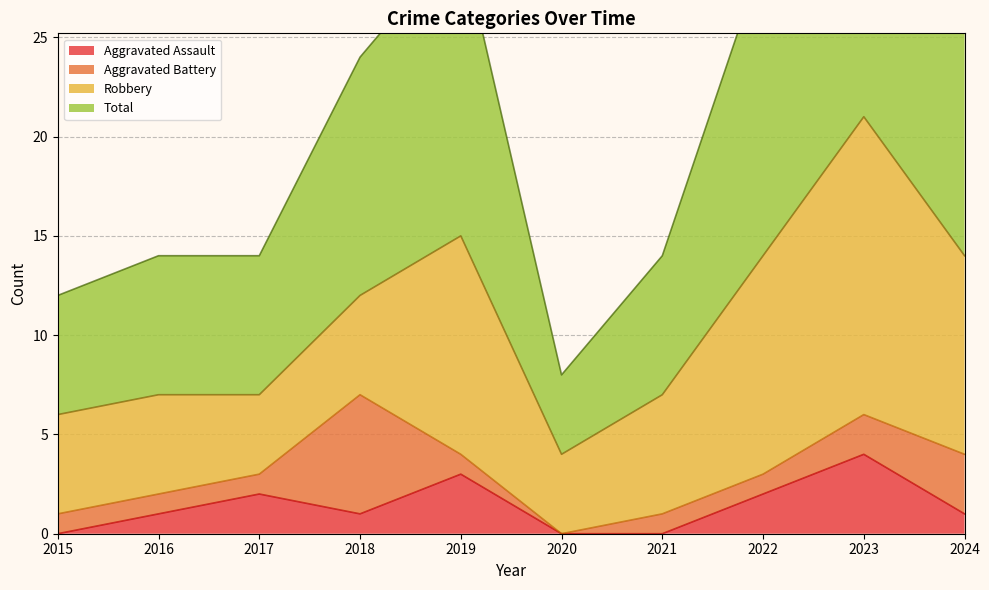

True or false: Total and Aggravated Assault intersect in this chart.

False